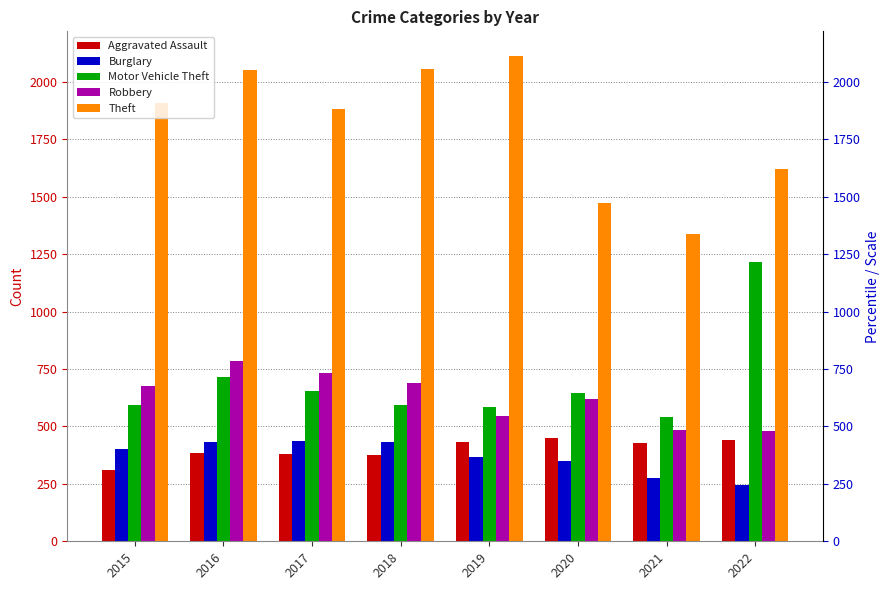

What is the value of the Aggravated Assault bar at the 5th from the left?

433